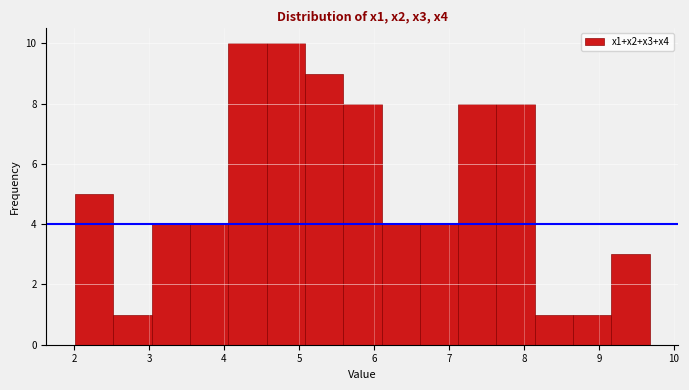

Reading left to right, transcribe this chart: for each bar, give the range it covers on the x-axis and its height. Neither the bar edges nor the heights are printed on the chart, so give them approximately, as read against the axes.

2.0 to 2.5: 5
2.5 to 3.0: 1
3.0 to 3.5: 4
3.5 to 4.1: 4
4.1 to 4.6: 10
4.6 to 5.1: 10
5.1 to 5.6: 9
5.6 to 6.1: 8
6.1 to 6.6: 4
6.6 to 7.1: 4
7.1 to 7.6: 8
7.6 to 8.1: 8
8.1 to 8.7: 1
8.7 to 9.2: 1
9.2 to 9.7: 3